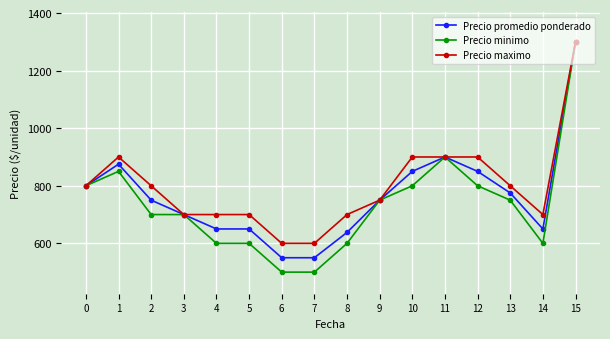

Reading left to right, list all the values displayed in this chart.

Precio promedio ponderado: 800	875	750	700	650	650	550	550	638	750	850	900	850	775	650	1300
Precio minimo: 800	850	700	700	600	600	500	500	600	750	800	900	800	750	600	1300
Precio maximo: 800	900	800	700	700	700	600	600	700	750	900	900	900	800	700	1300